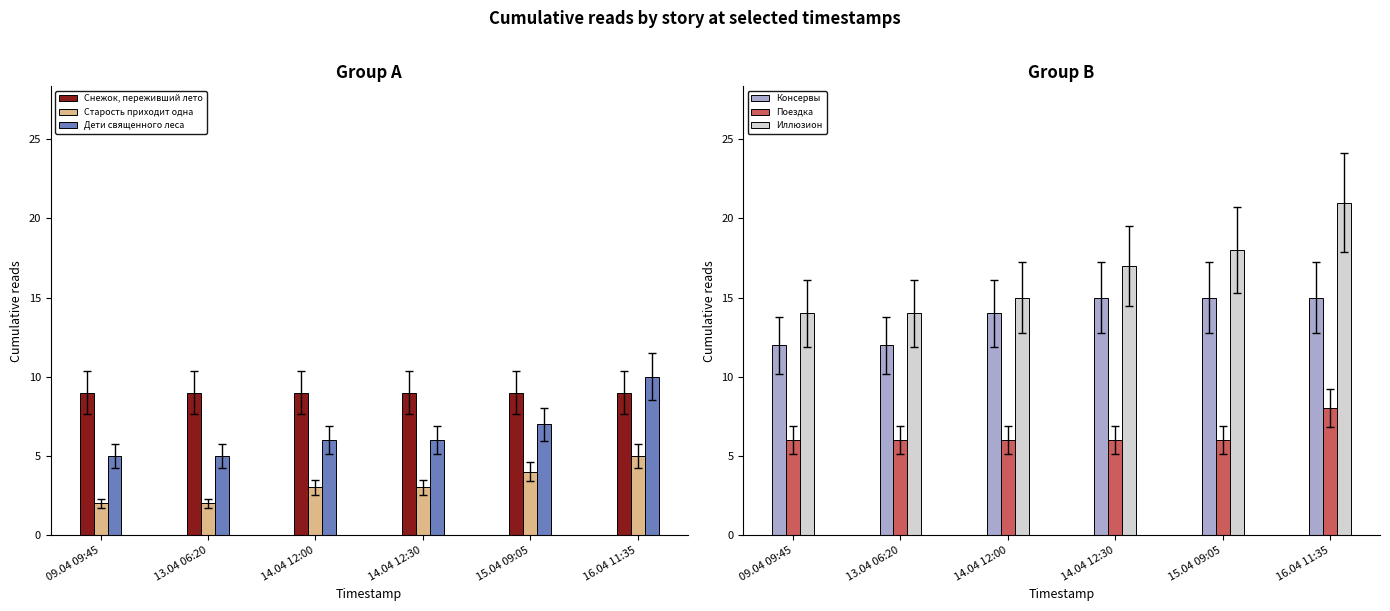

At which label is Консервы closest to 13?

09.04 09:45